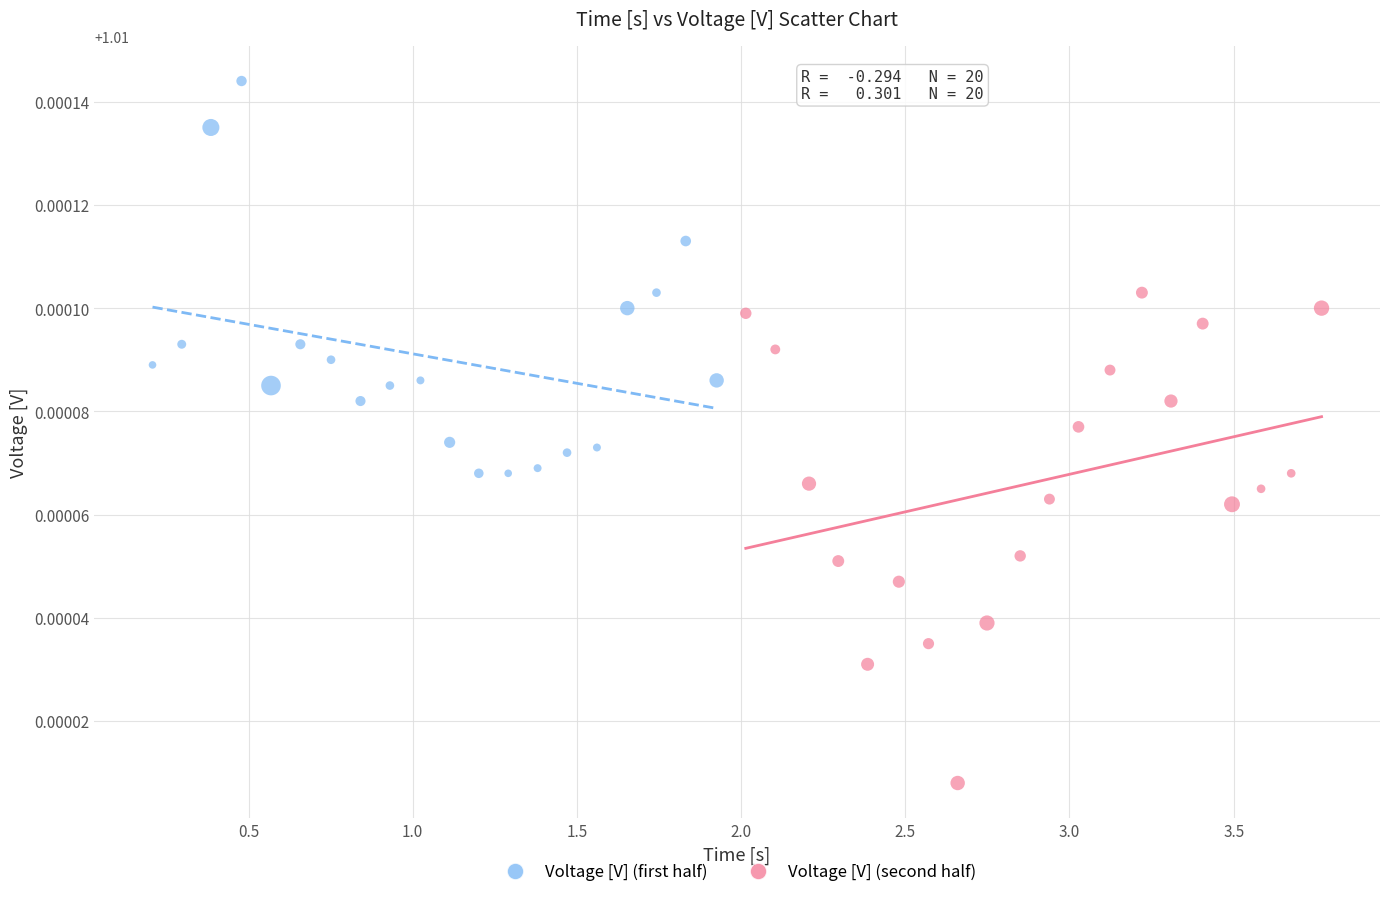

Which series reaches the minimum Y coordinate?

Voltage [V] (second half)